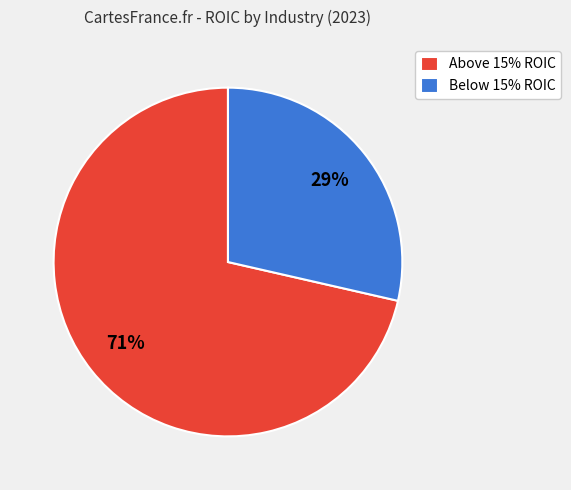

How many slices are in this pie chart?

2